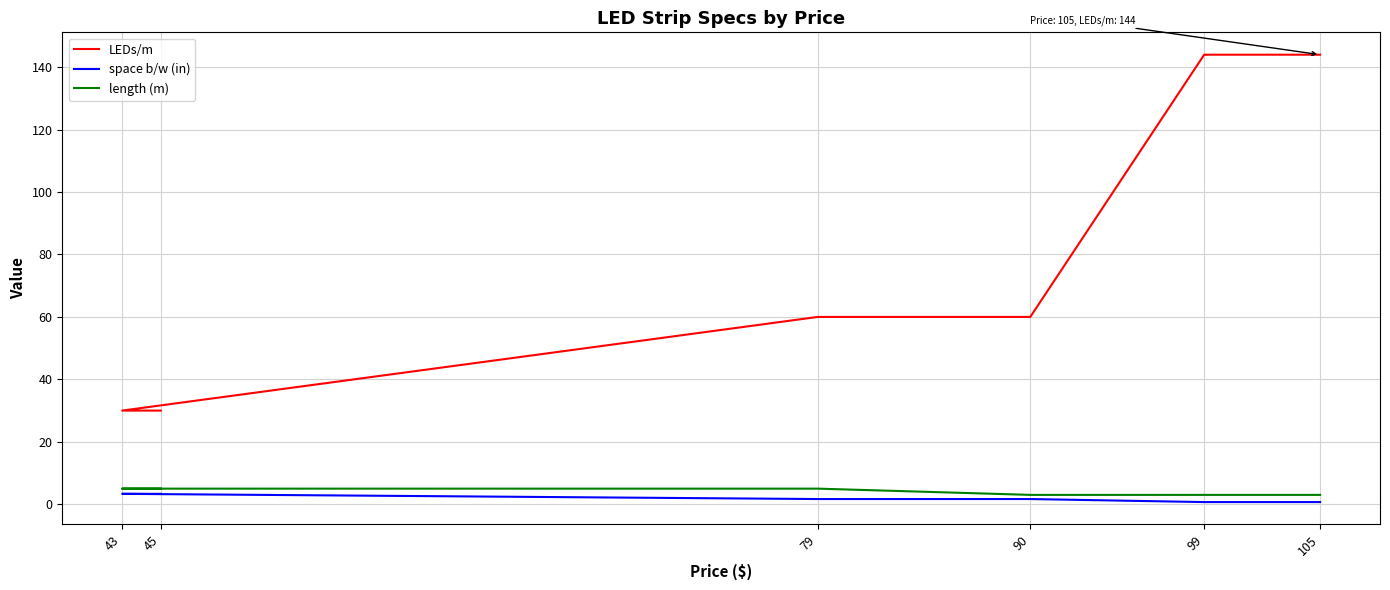

Reading left to right, extract all data points from this chart.

LEDs/m: 45=30.0	43=30.0	79=60.0	90=60.0	99=144.0	105=144.0
space b/w (in): 45=3.3	43=3.3	79=1.7	90=1.7	99=0.7	105=0.7
length (m): 45=5.0	43=5.0	79=5.0	90=3.0	99=3.0	105=3.0